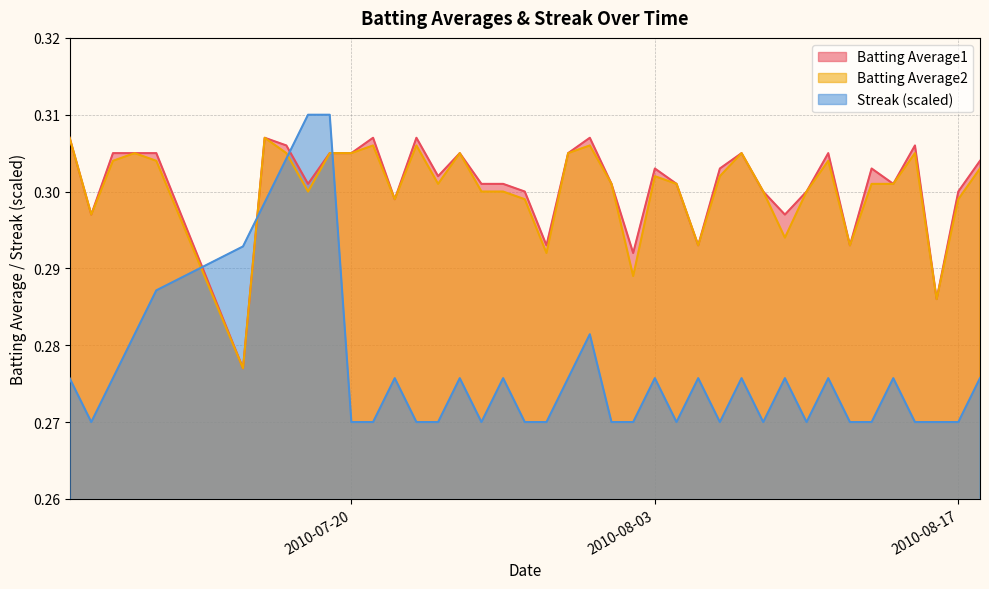

What are all the series names shown in the legend?

Batting Average1, Batting Average2, Streak (scaled)